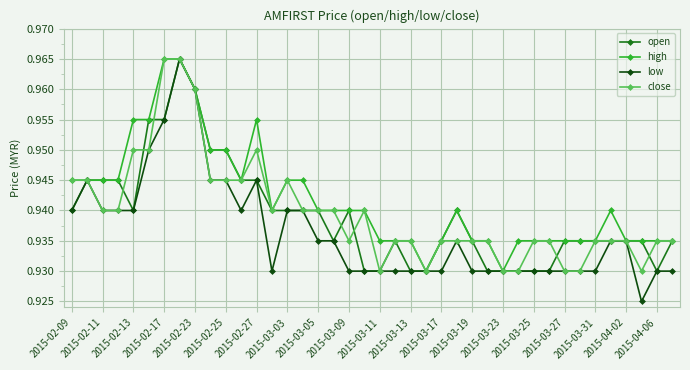

What are all the series names shown in the legend?

open, high, low, close